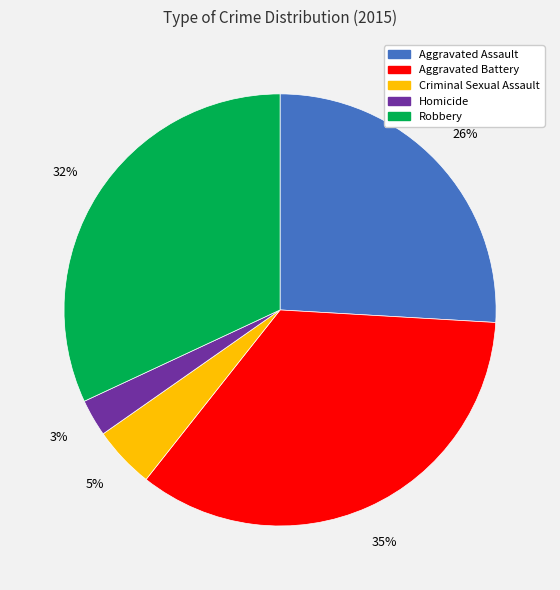

Which has a higher value, Criminal Sexual Assault or Aggravated Battery?

Aggravated Battery